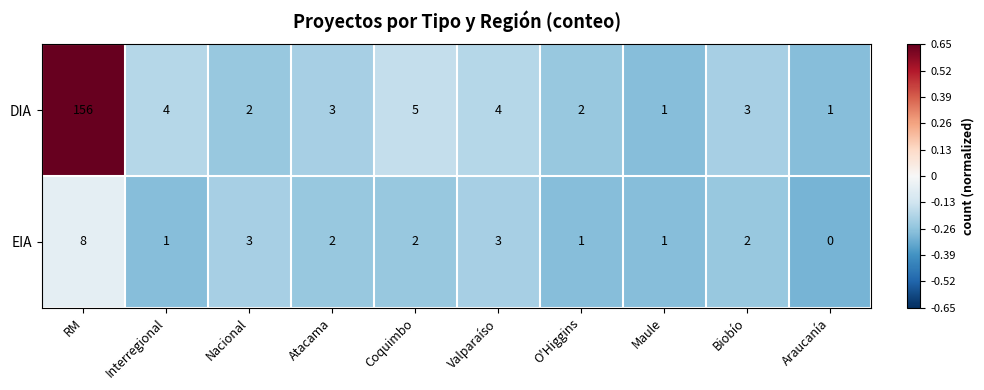

What is the difference between the EIA values at RM and Atacama?

6